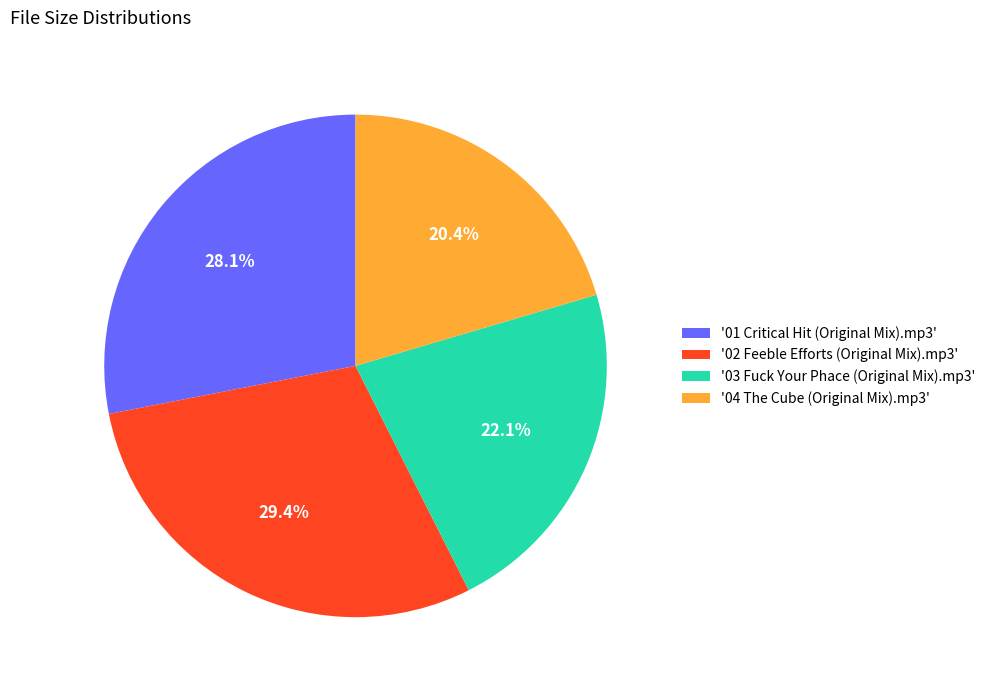

Is there any slice that represents more than half of the pie?

No